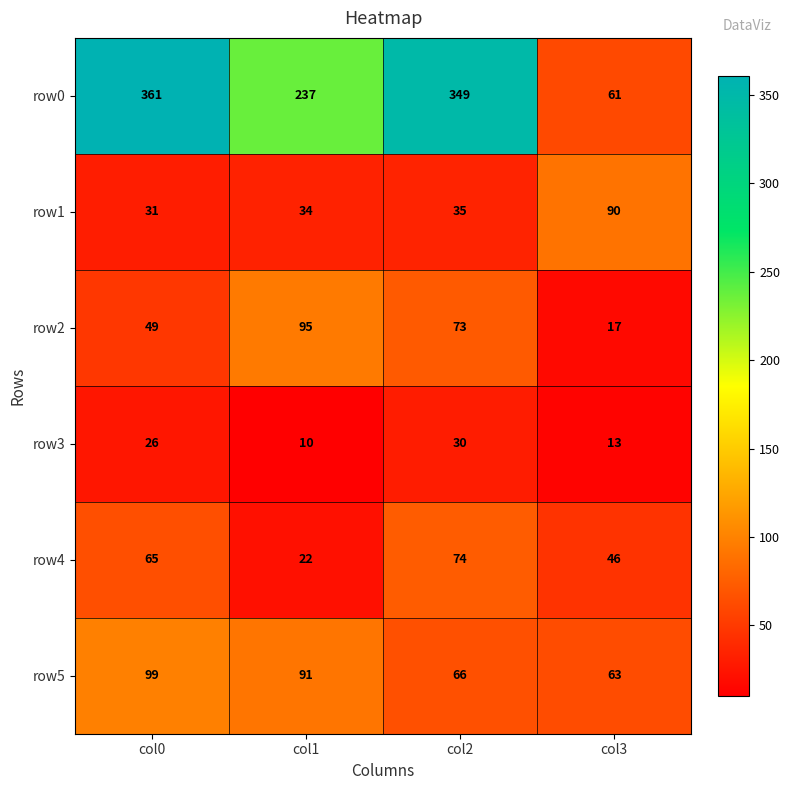

Reading right to left, list all the values displayed in this chart.

row0: 61	349	237	361
row1: 90	35	34	31
row2: 17	73	95	49
row3: 13	30	10	26
row4: 46	74	22	65
row5: 63	66	91	99